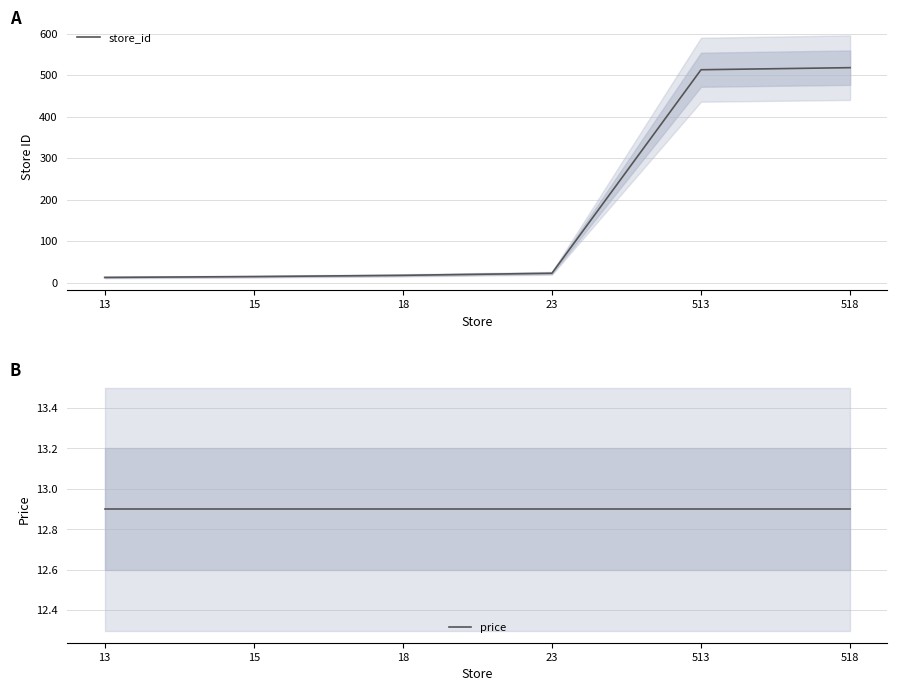

True or false: store_id and price intersect in this chart.

False